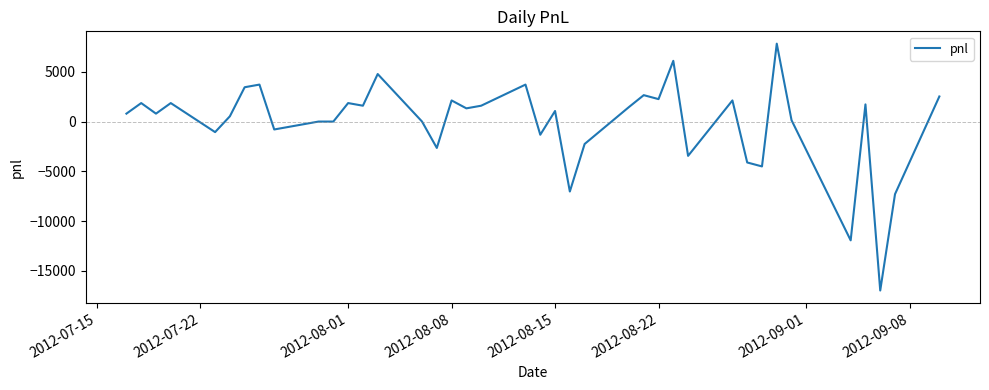

What is the greatest value displayed?

7817.5